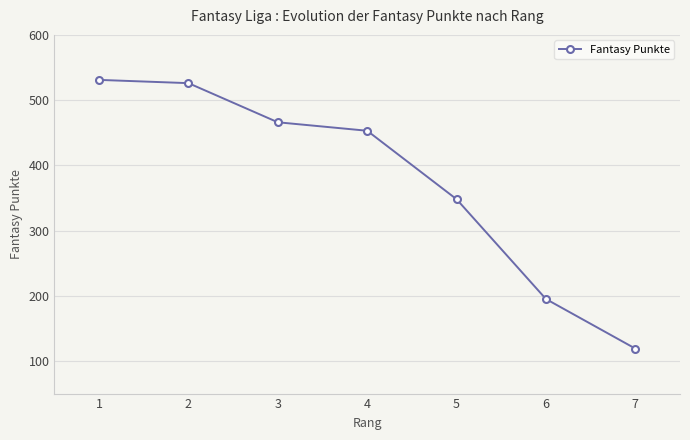

At which label is the value closest to 325?

5